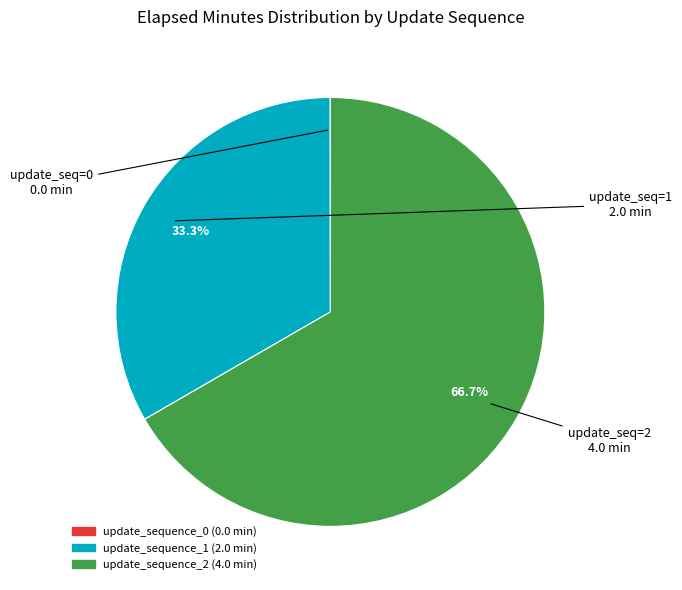

True or false: update_sequence_2 accounts for 67% of the total.

True